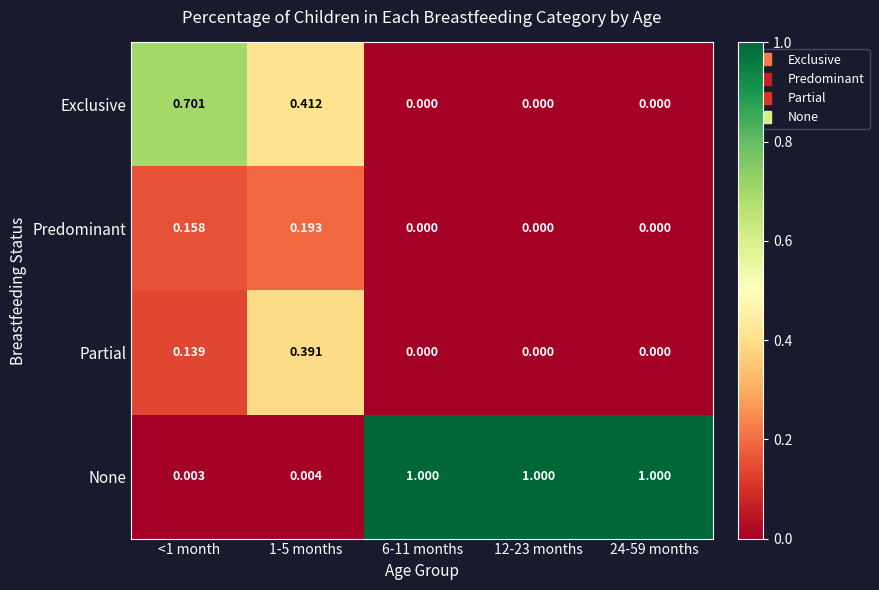

Rank the series by their maximum value, from lowest to highest.

Predominant, Partial, Exclusive, None